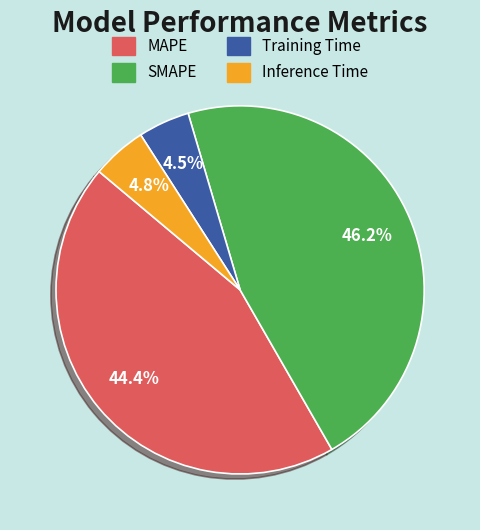

Is Training Time the majority of the pie?

No